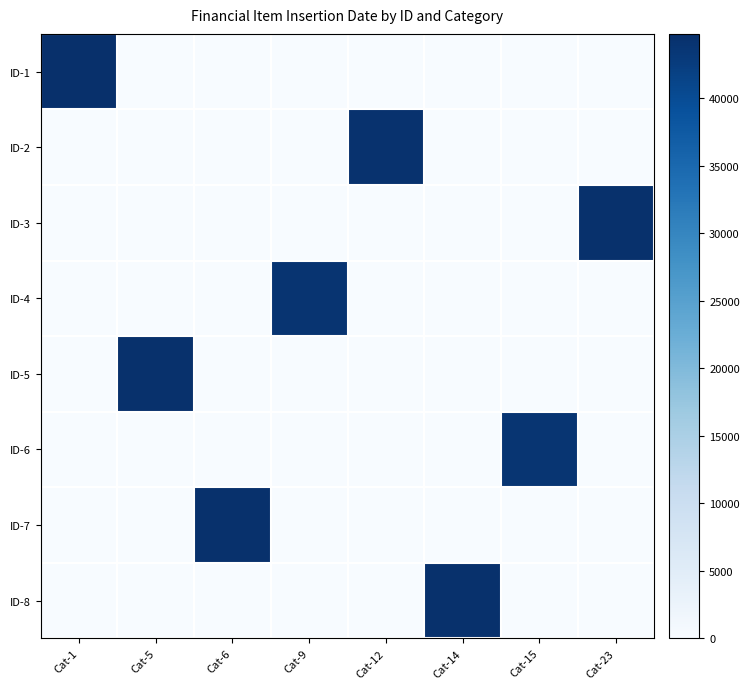

Reading left to right, transcribe all the data shown in this chart.

ID-1: Cat-1=44754	Cat-5=0	Cat-6=0	Cat-9=0	Cat-12=0	Cat-14=0	Cat-15=0	Cat-23=0
ID-2: Cat-1=0	Cat-5=0	Cat-6=0	Cat-9=0	Cat-12=44312	Cat-14=0	Cat-15=0	Cat-23=0
ID-3: Cat-1=0	Cat-5=0	Cat-6=0	Cat-9=0	Cat-12=0	Cat-14=0	Cat-15=0	Cat-23=44569
ID-4: Cat-1=0	Cat-5=0	Cat-6=0	Cat-9=44053	Cat-12=0	Cat-14=0	Cat-15=0	Cat-23=0
ID-5: Cat-1=0	Cat-5=44453	Cat-6=0	Cat-9=0	Cat-12=0	Cat-14=0	Cat-15=0	Cat-23=0
ID-6: Cat-1=0	Cat-5=0	Cat-6=0	Cat-9=0	Cat-12=0	Cat-14=0	Cat-15=43809	Cat-23=0
ID-7: Cat-1=0	Cat-5=0	Cat-6=44569	Cat-9=0	Cat-12=0	Cat-14=0	Cat-15=0	Cat-23=0
ID-8: Cat-1=0	Cat-5=0	Cat-6=0	Cat-9=0	Cat-12=0	Cat-14=44408	Cat-15=0	Cat-23=0